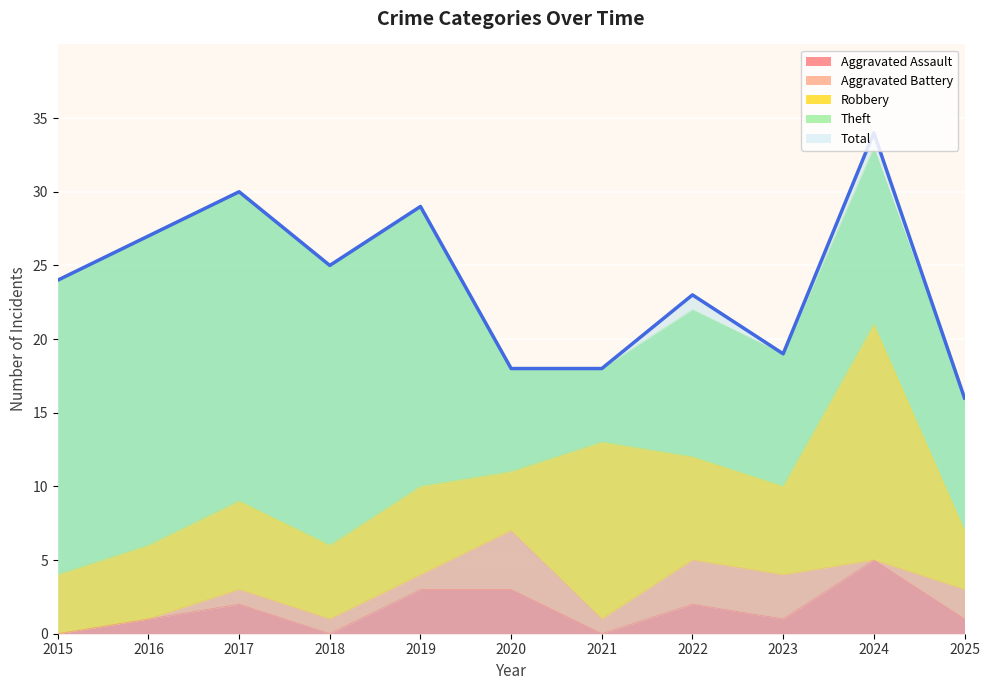

True or false: Total and Robbery cross at least once.

False